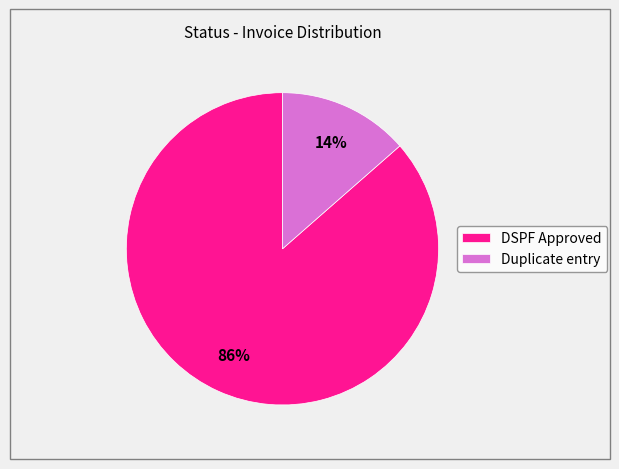

To the nearest percent, what portion does Duplicate entry represent?

14%